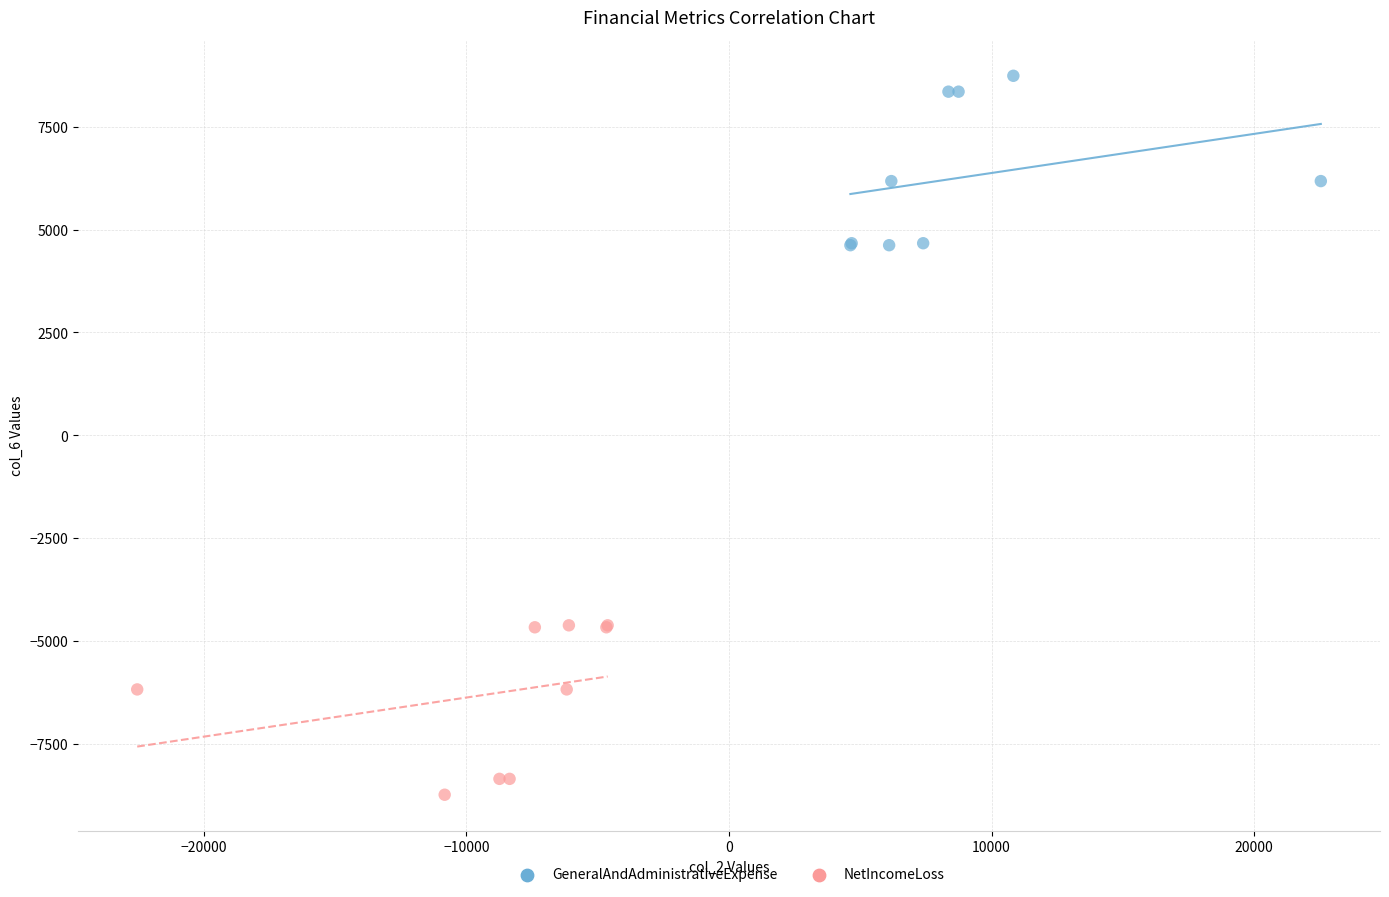

What are all the series names shown in the legend?

GeneralAndAdministrativeExpense, NetIncomeLoss